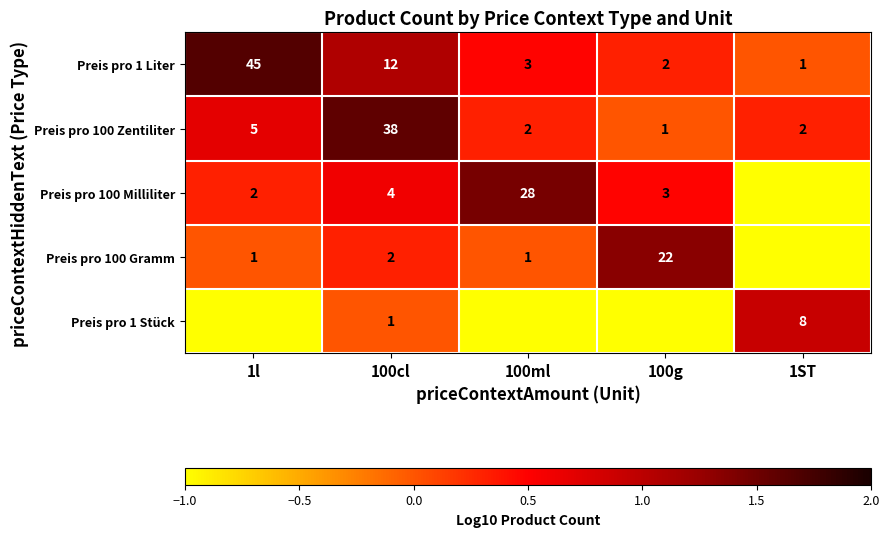

What is the total value across all series at 100cl?

57